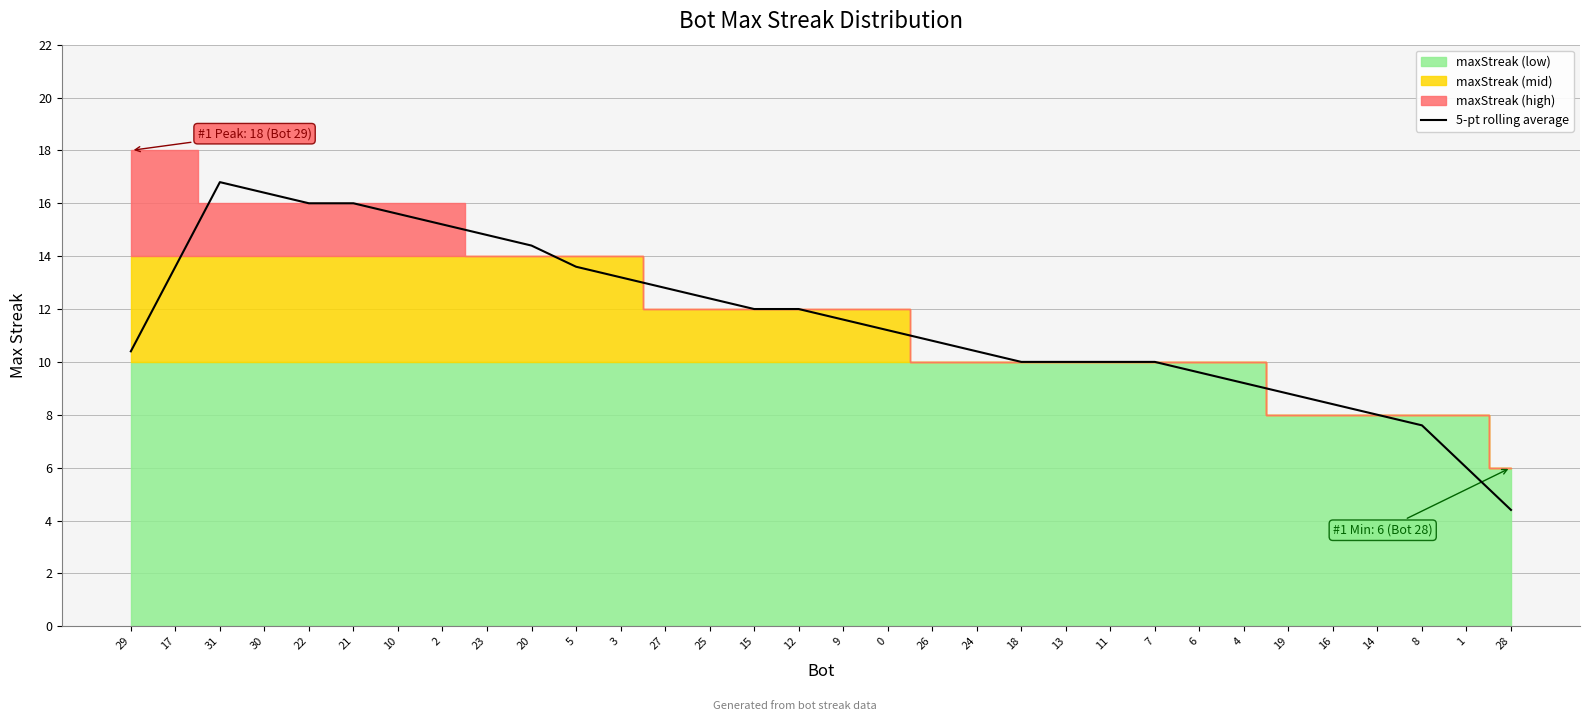

At which category does the data reach its first local peak?

31